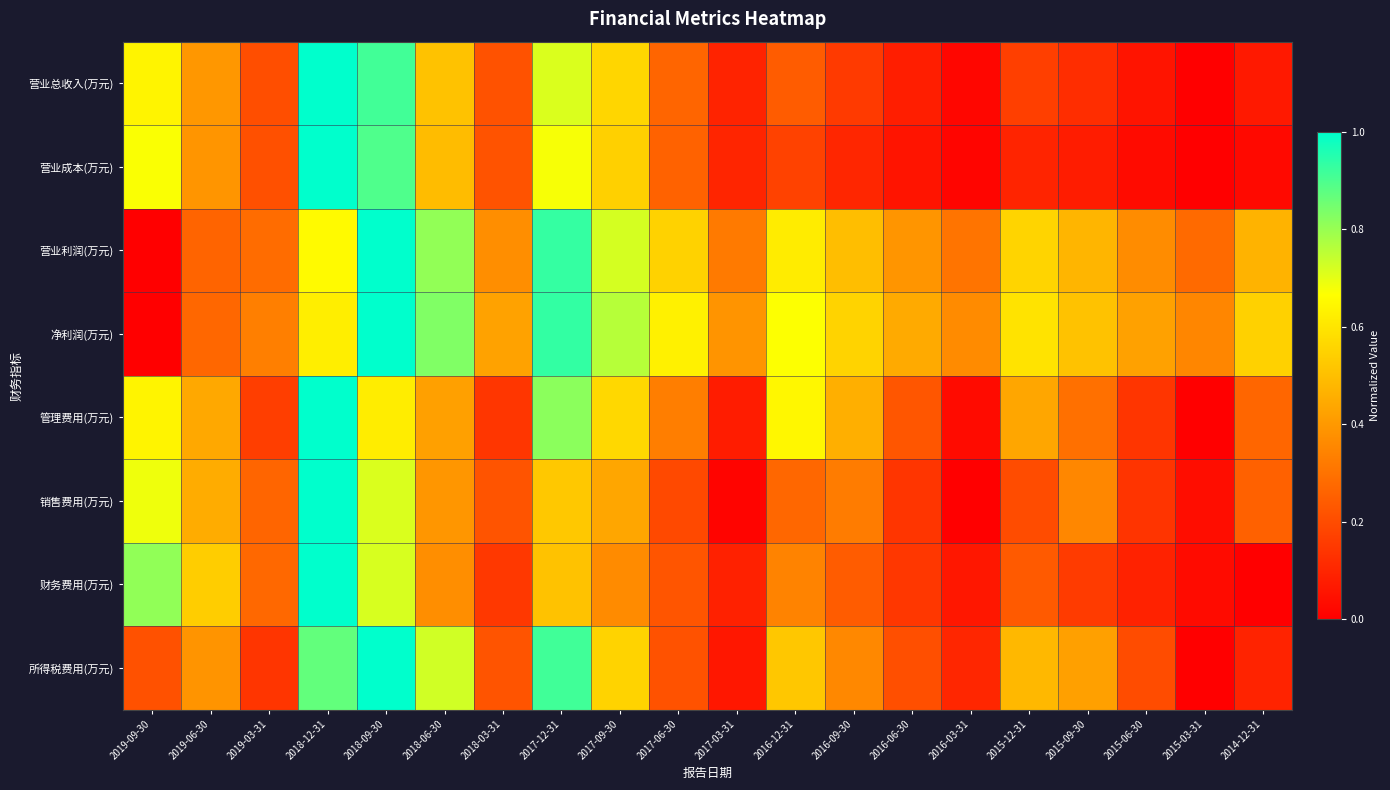

At which category does the chart reach its minimum across all series?

2015-03-31